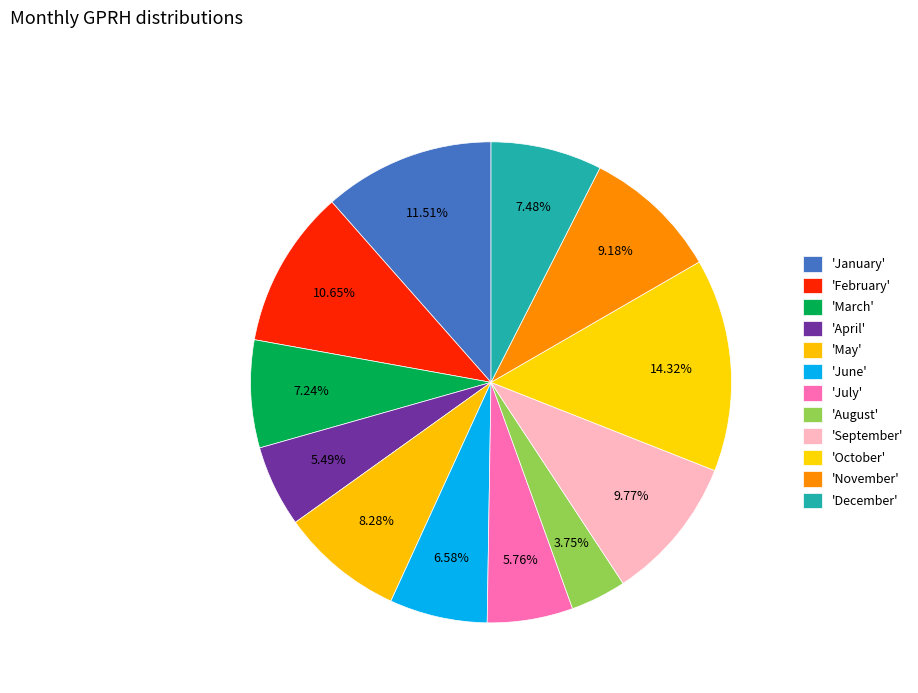

Is there any slice that represents more than half of the pie?

No